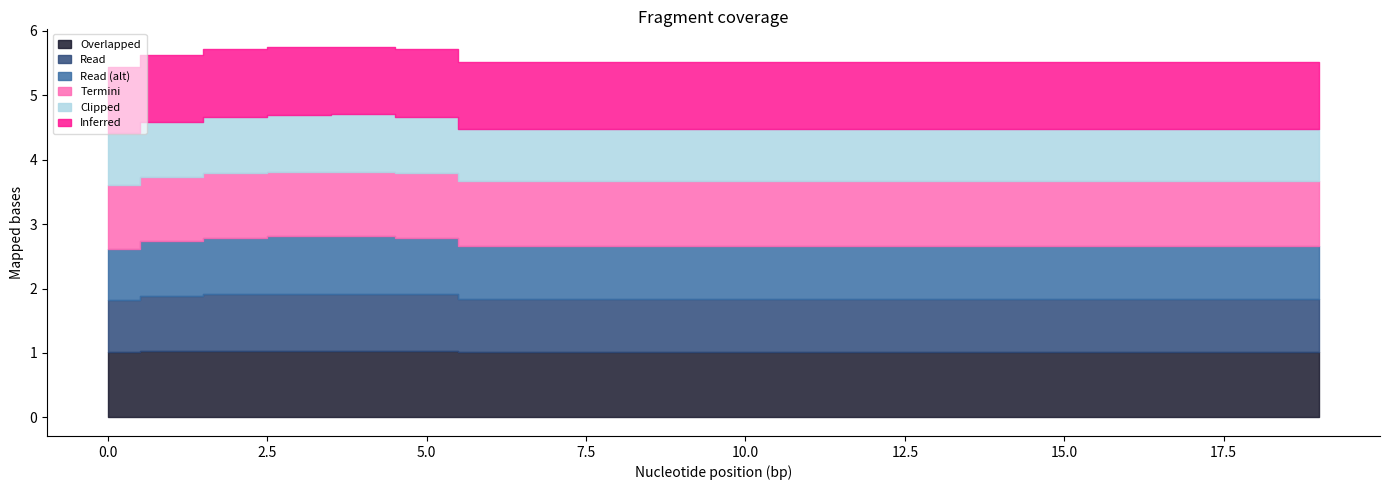

Does the chart have visible grid lines?

No